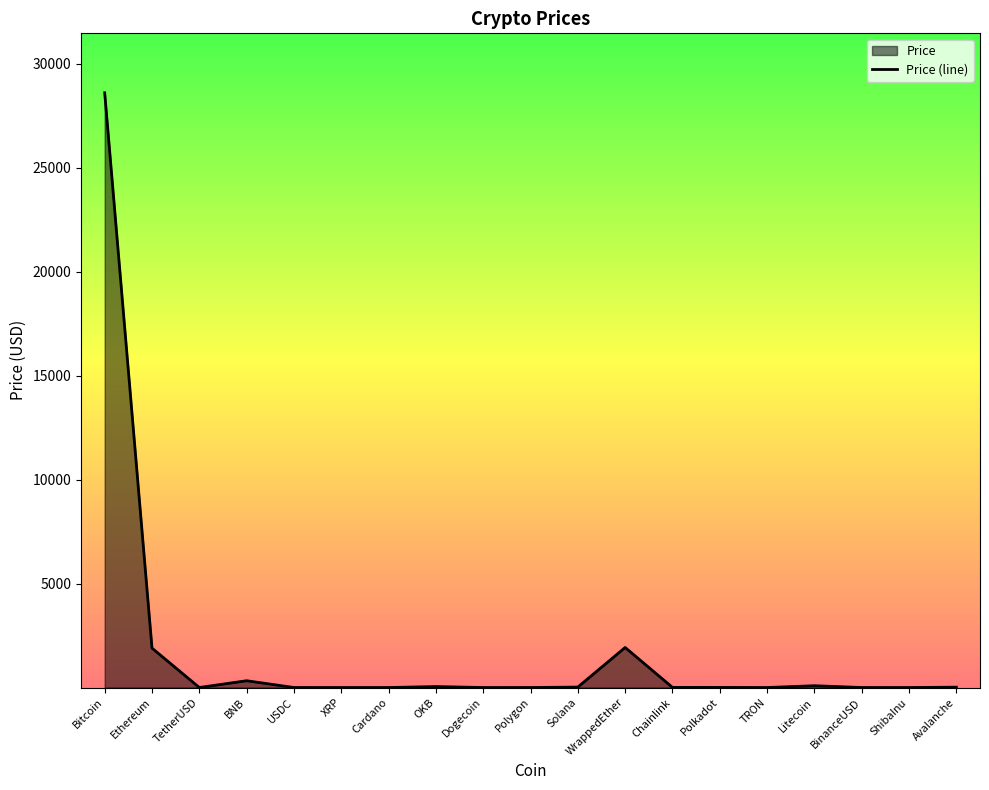

What is the average value?

1733.7